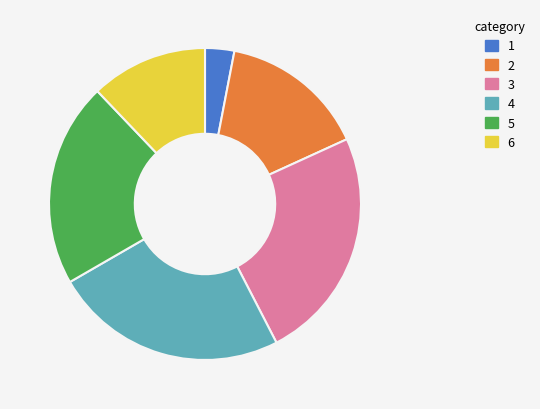

Combined, do 5 and 1 account for over 50%?

No